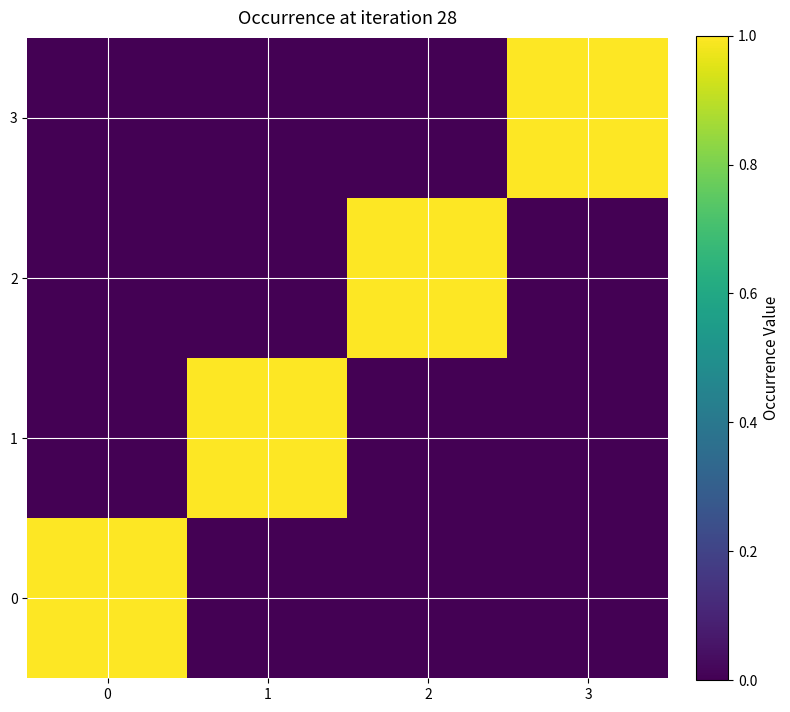

What is the total value across all series at 2?

1